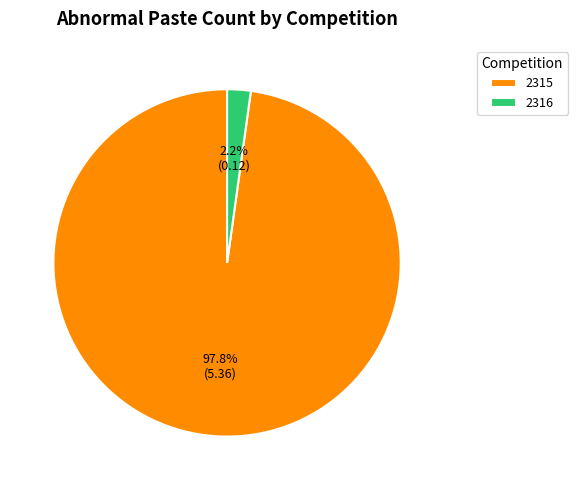

Do 2315 and 2316 together represent more than half of the pie?

Yes